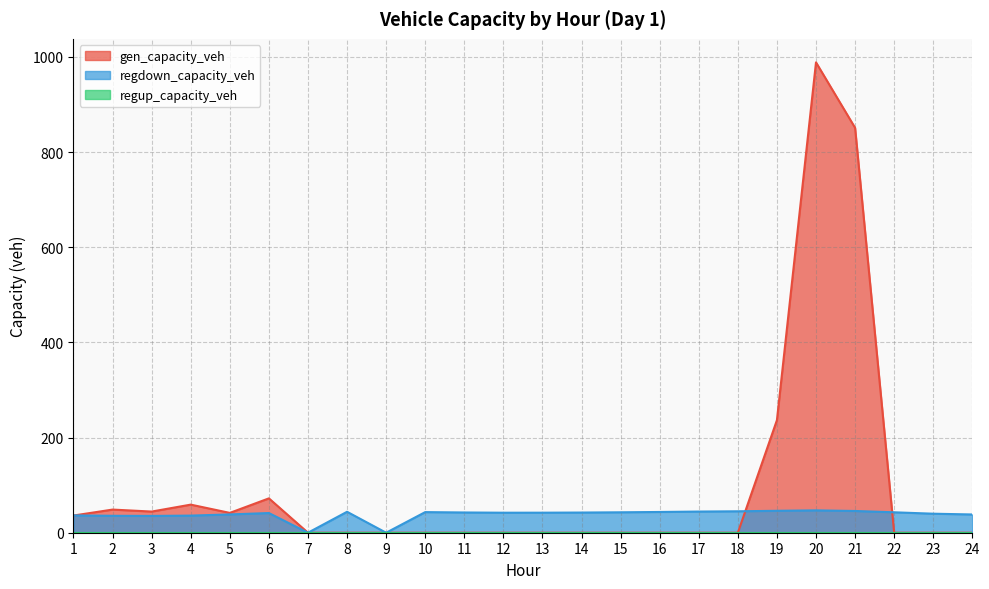

How many series are shown in this chart?

3